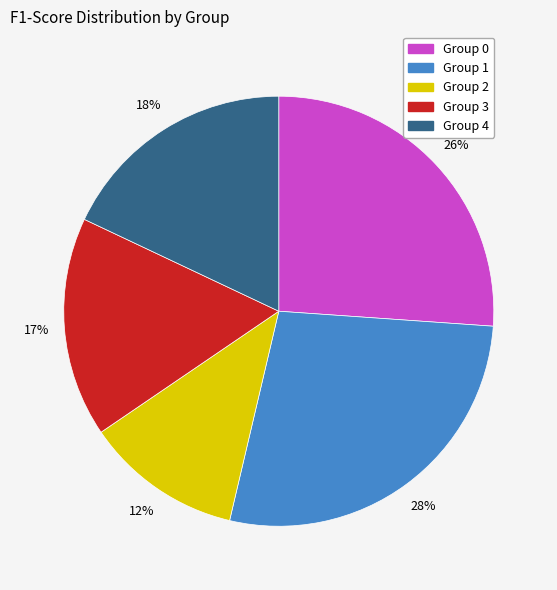

The Group 3 slice represents 5% of the pie. True or false?

False